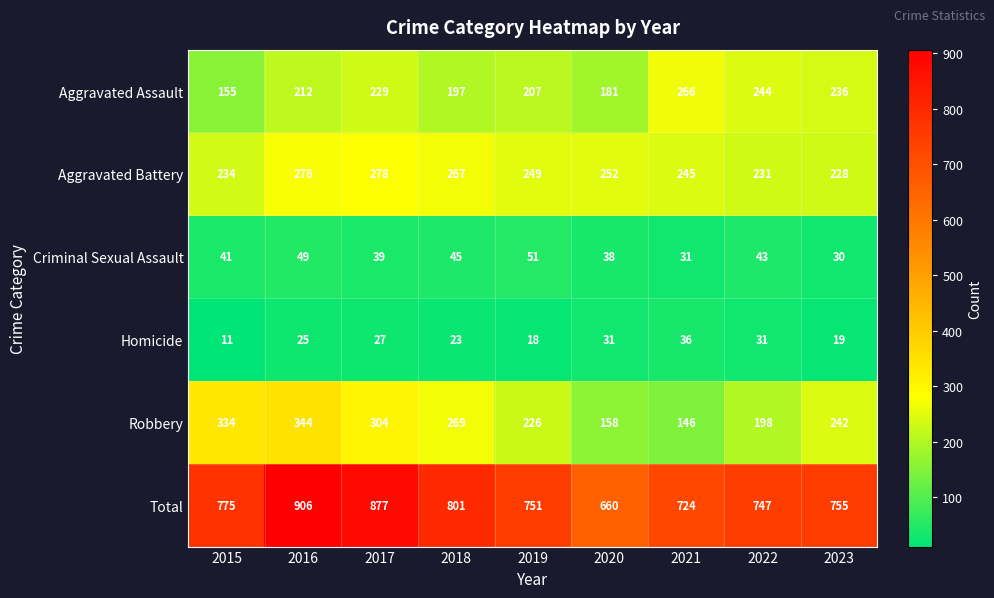

What is the smallest value displayed?

11